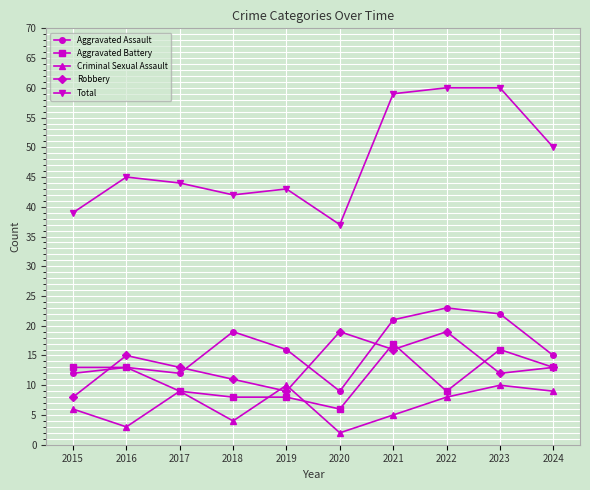

What is the difference between the second highest and second lowest values in the Aggravated Battery series?

8